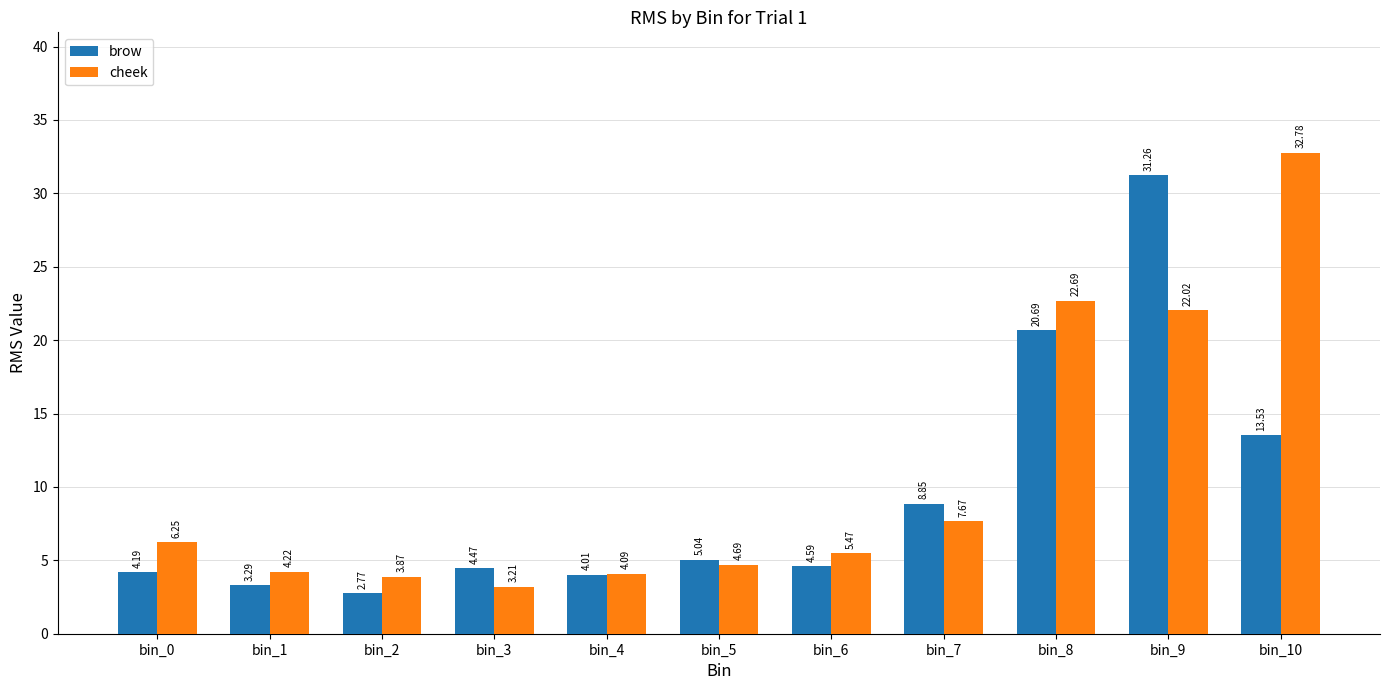

What are all the series names shown in the legend?

brow, cheek